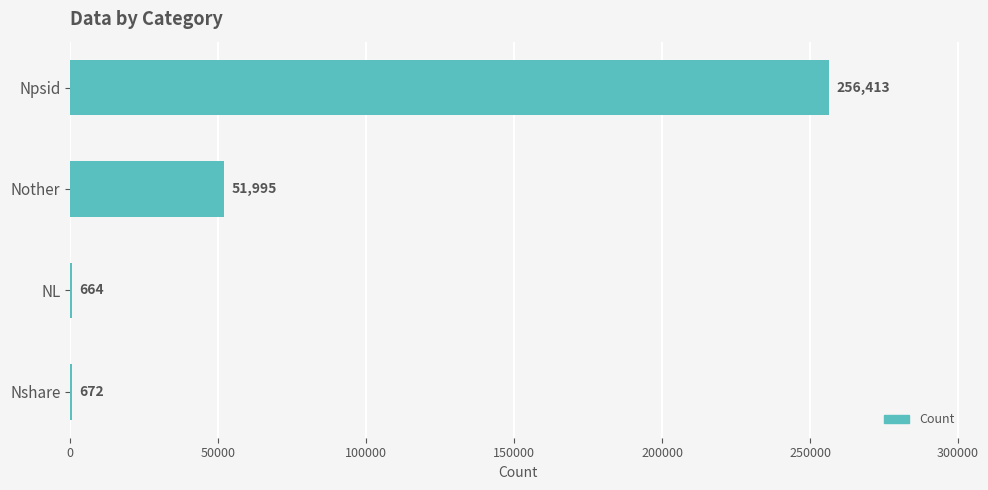

Reading top to bottom, transcribe all the data shown in this chart.

Npsid=256413	Nother=51995	NL=664	Nshare=672